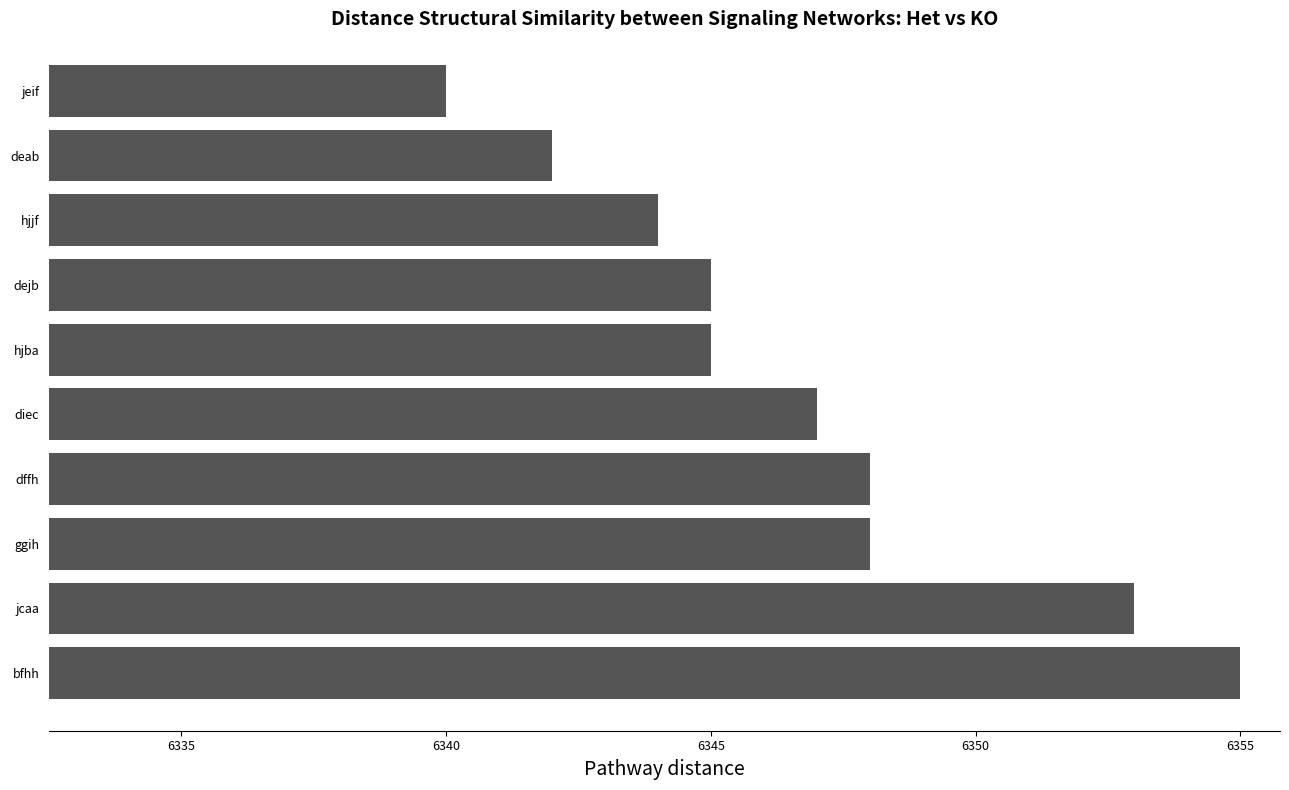

At which category does the chart reach its peak across all series?

bfhh